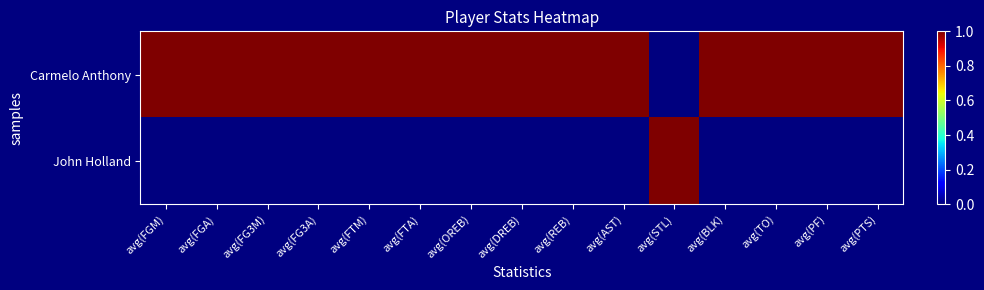

Count the number of data series in this chart.

2